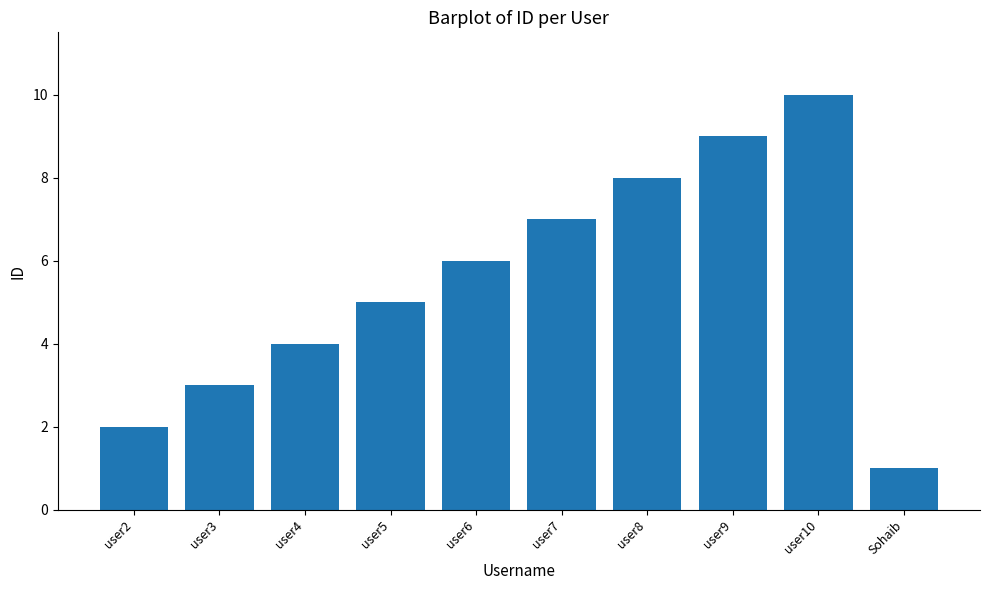

Reading left to right, what are all the values shown in this chart?

user2=2	user3=3	user4=4	user5=5	user6=6	user7=7	user8=8	user9=9	user10=10	Sohaib=1